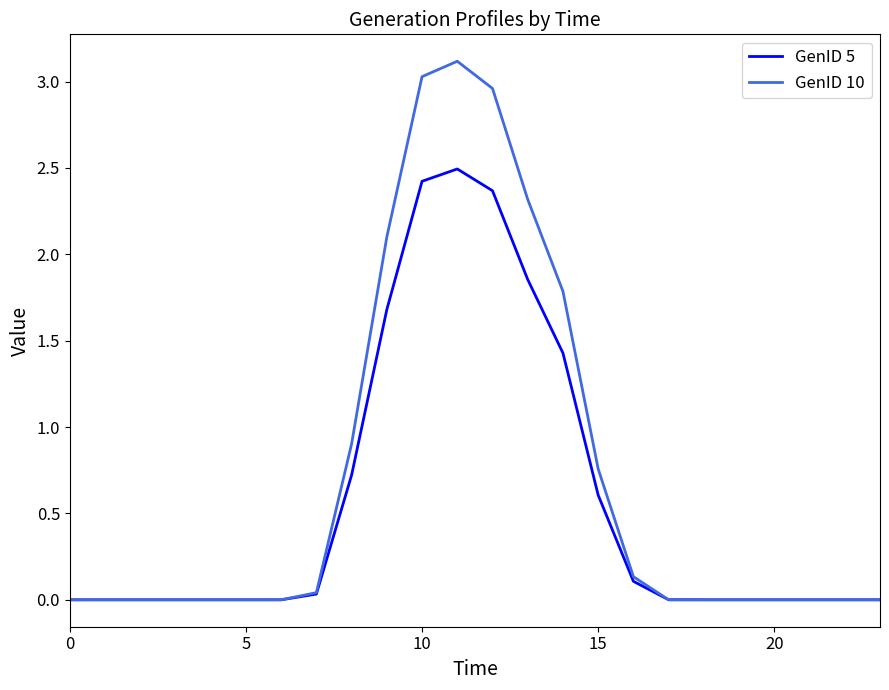

What is the highest value of the GenID 5 series?

2.5